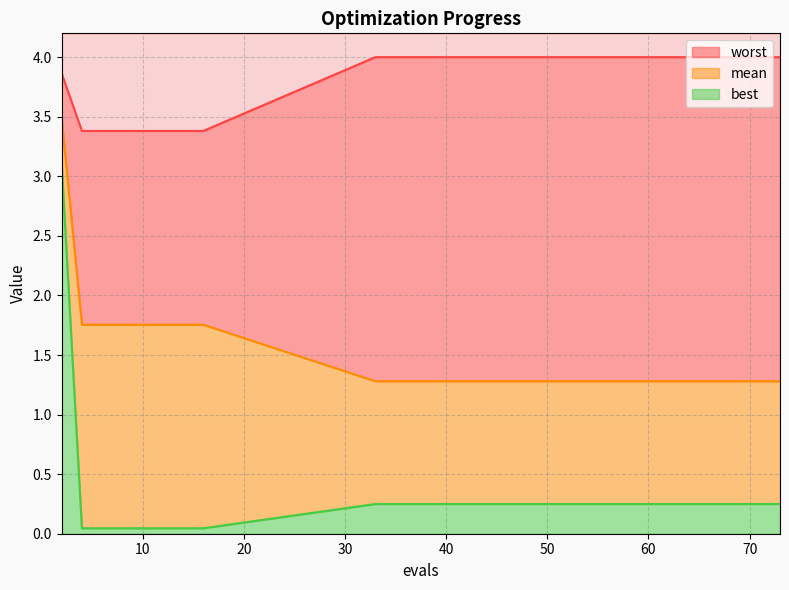

True or false: mean and worst cross at least once.

False